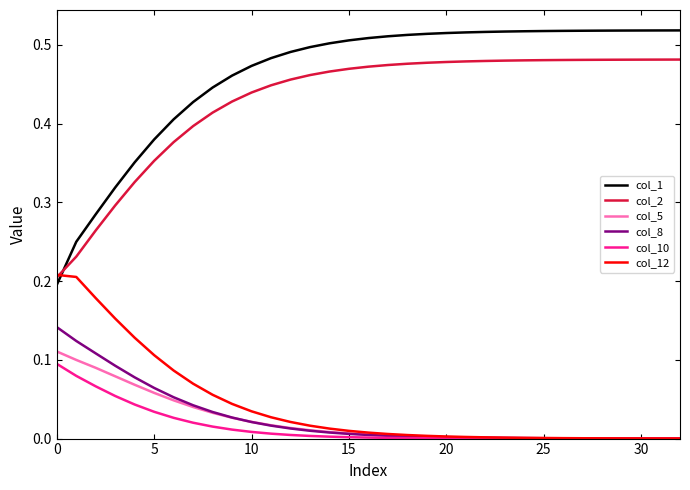

How many distinct data groups are displayed?

6